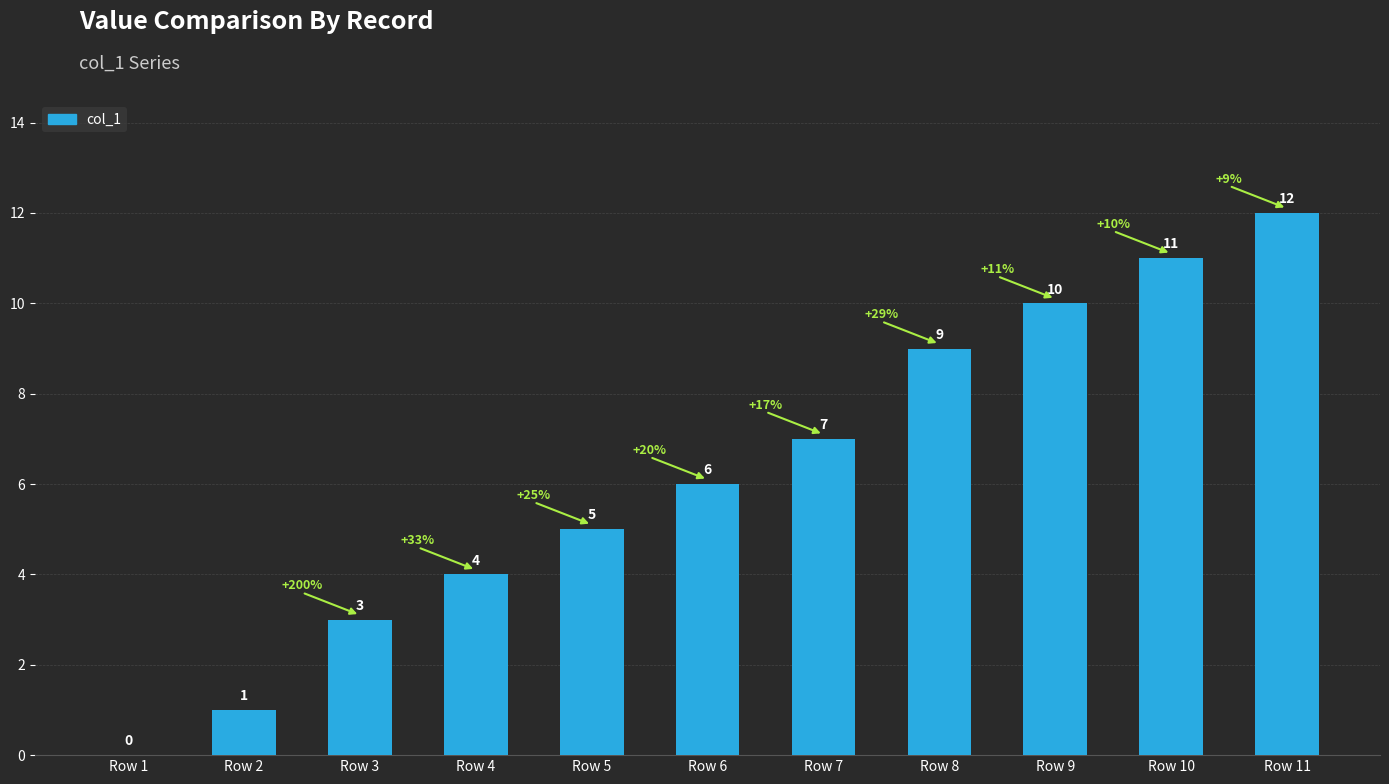

What is the difference between the values at Row 4 and Row 7?

3